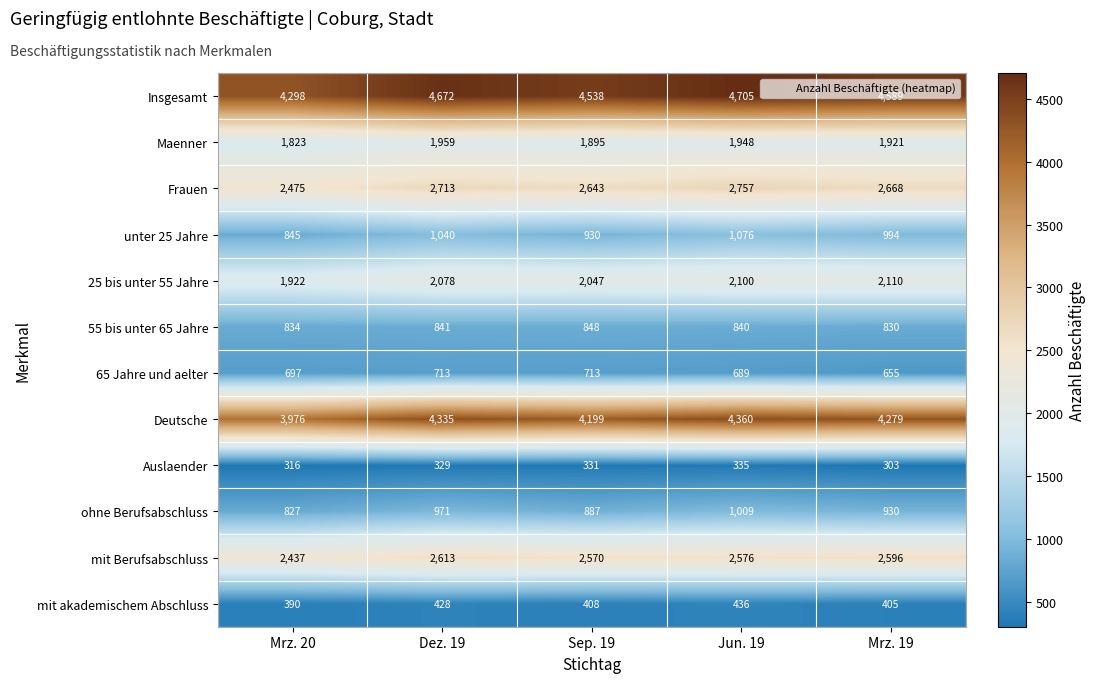

The value of 65 Jahre und aelter at Dez. 19 is 1067. True or false?

False